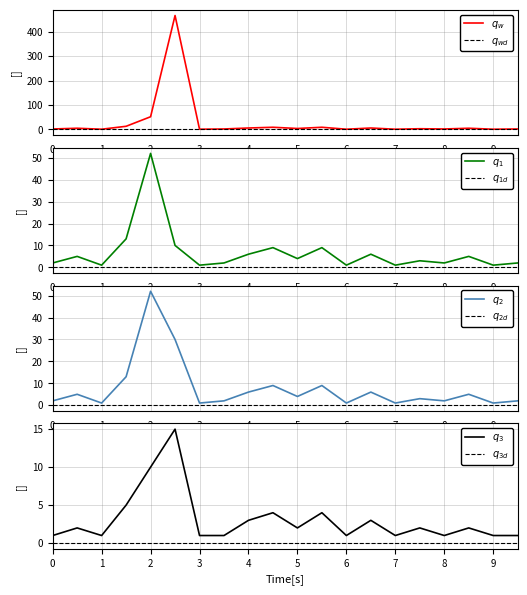

What is the value of the 9th point from the left?

6